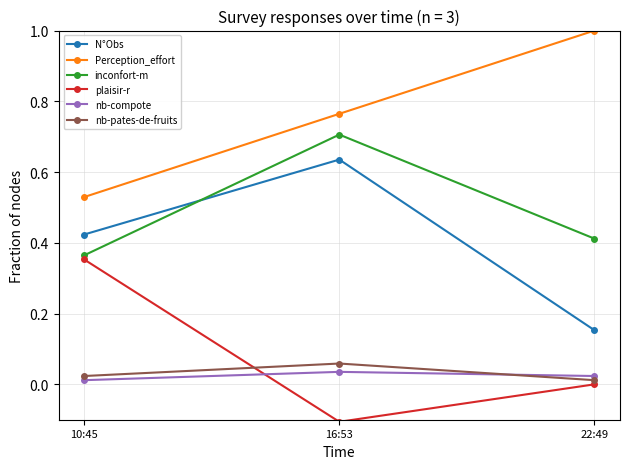

What is the difference between the maximum and second lowest values in the inconfort-m series?

0.3